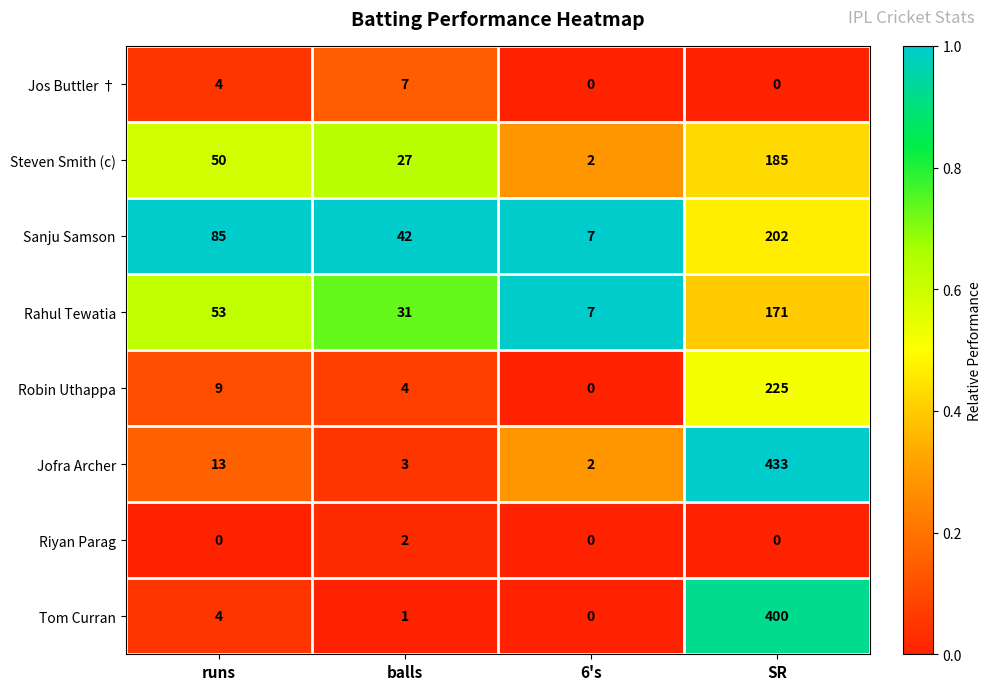

What is the sum of the Sanju Samson values at 6's and SR?

209